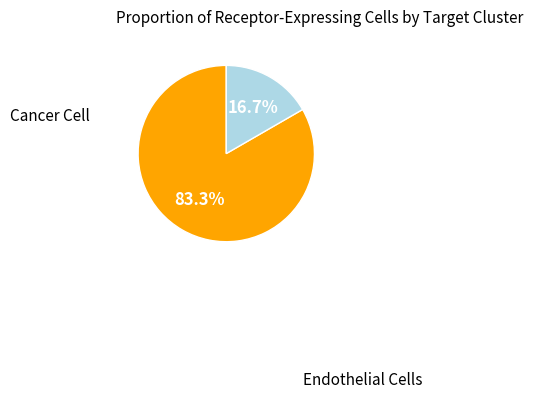

Is there a majority slice in this chart?

Yes